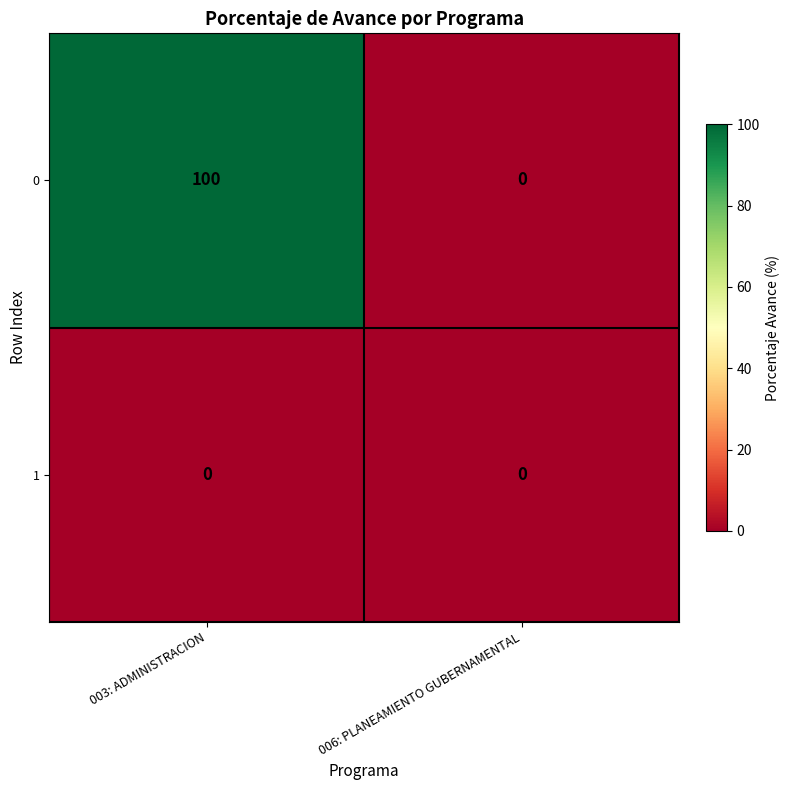

What is the spread (max minus min) of values at 003: ADMINISTRACION?

100